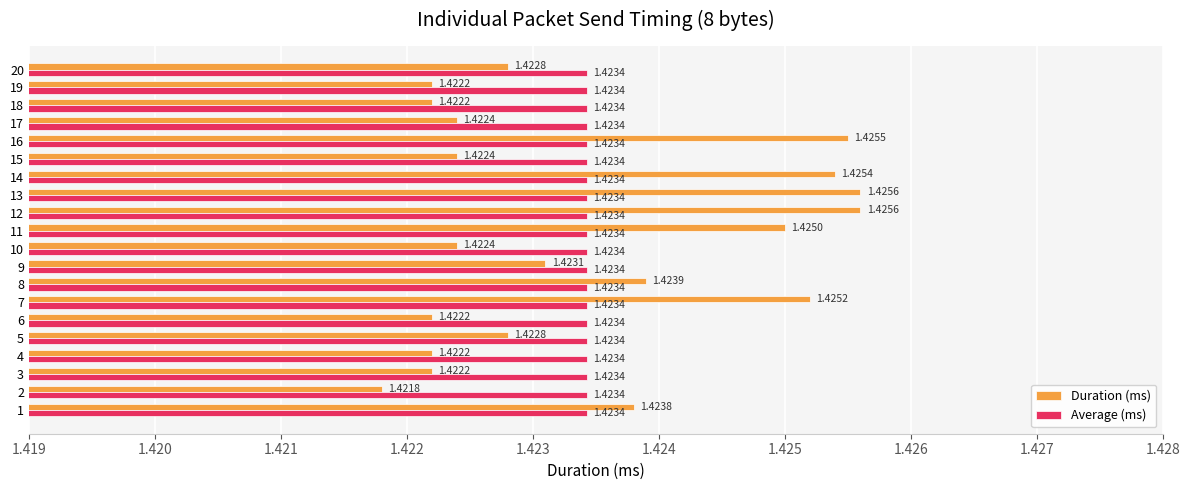

At how many categories does at least one series exceed 1?

20